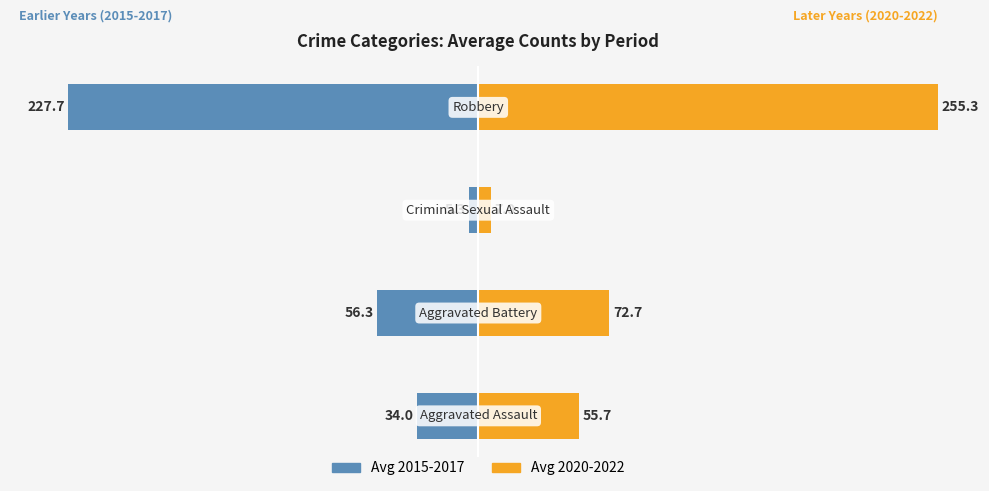

Rank the series by their average value, from lowest to highest.

Avg 2015-2017, Avg 2020-2022